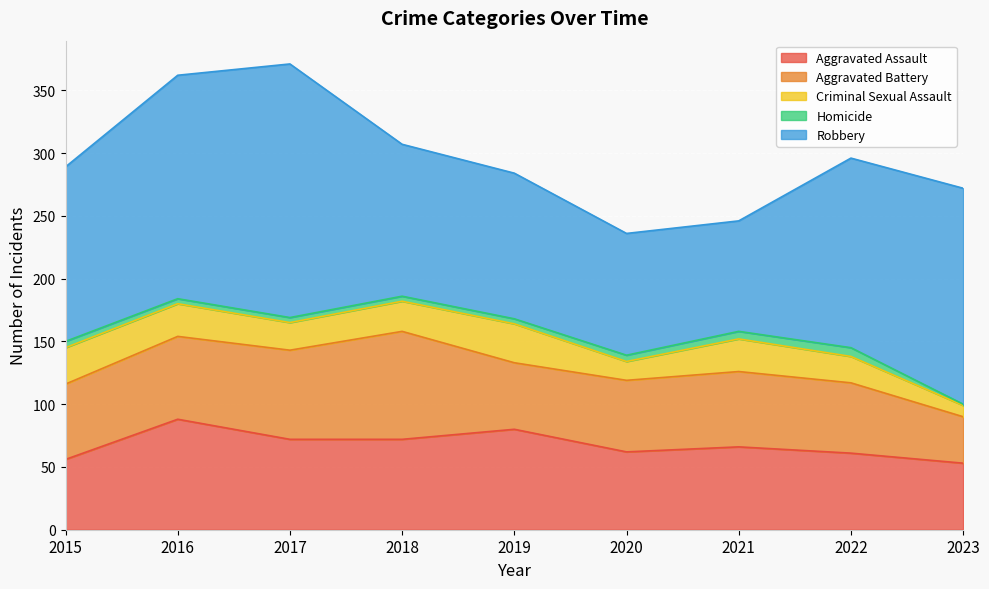

List the labels in order of Aggravated Assault value, smallest first.

2023, 2015, 2022, 2020, 2021, 2017, 2018, 2019, 2016